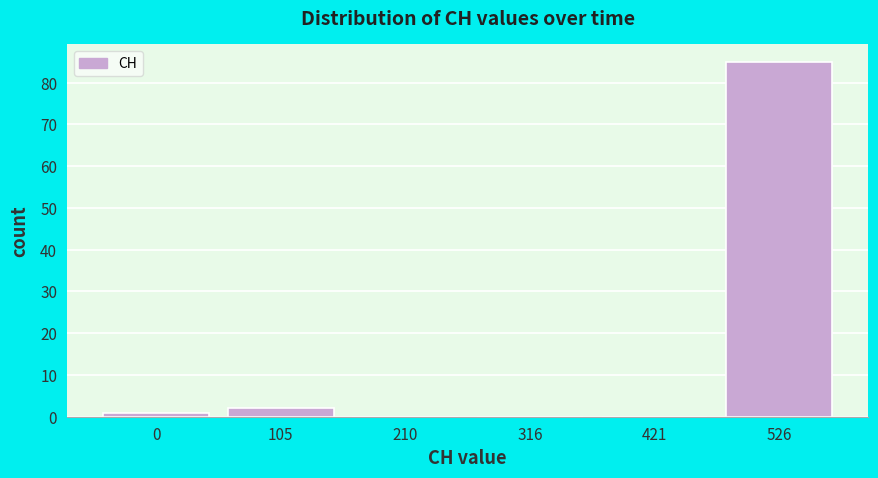

Reading left to right, extract all data points from this chart.

0=1	105=2	210=0	316=0	421=0	526=85